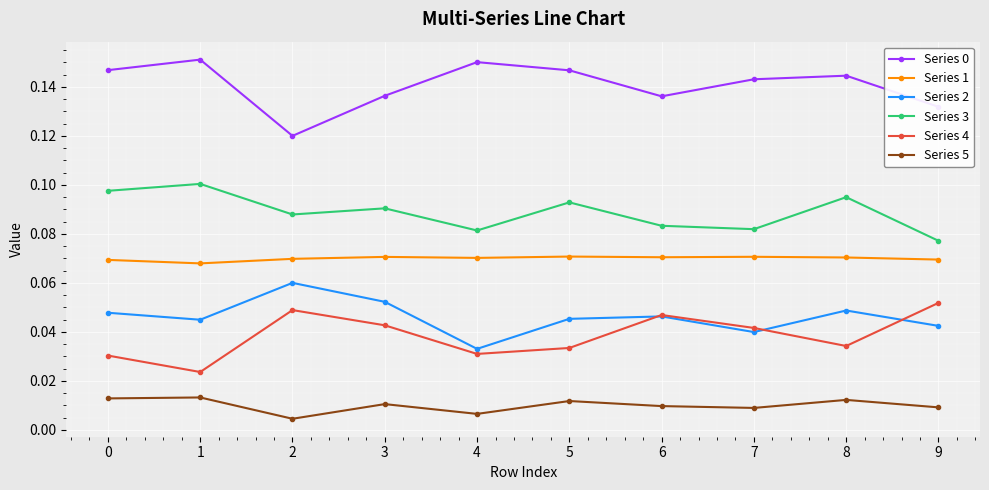

Is the value of Series 4 at 2 greater than the value of Series 1 at 7?

No